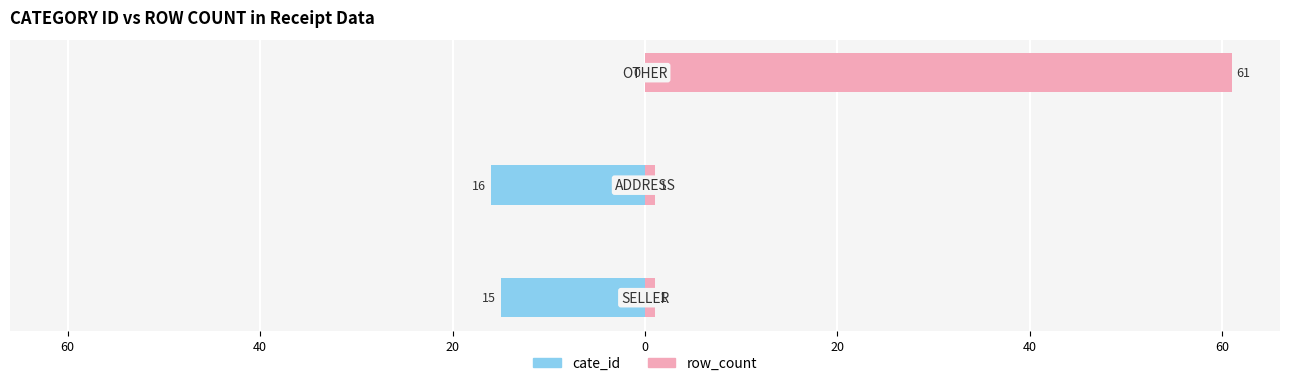

Reading left to right, what are all the values shown in this chart?

cate_id: -15	-16	0
row_count: 1	1	61